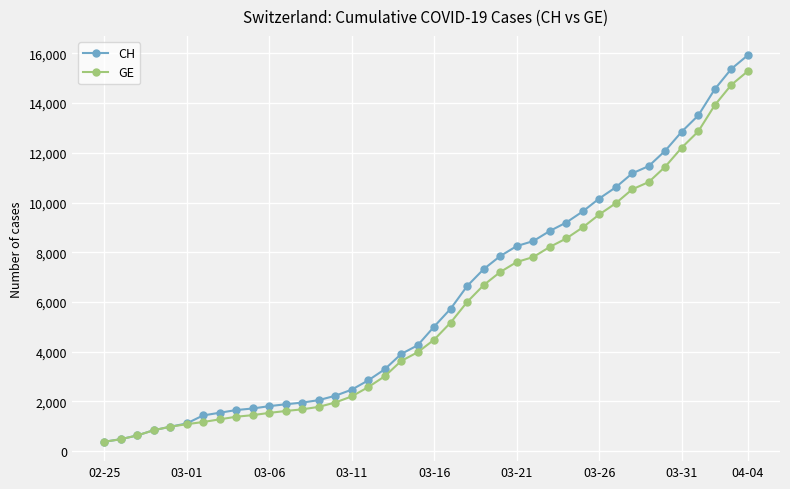

At how many categories does at least one series exceed 12588?

5